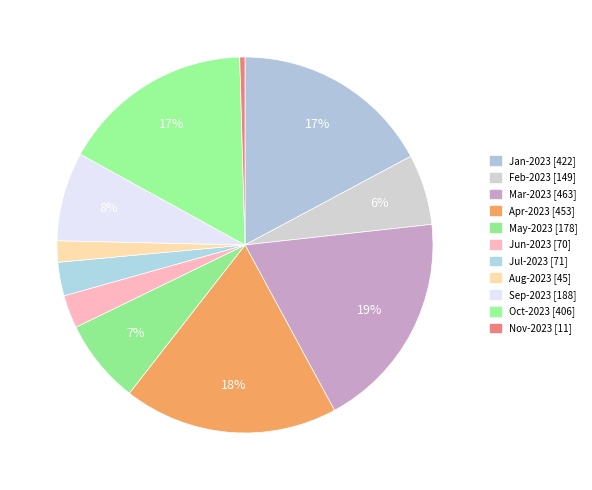

How many slices are in this pie chart?

11